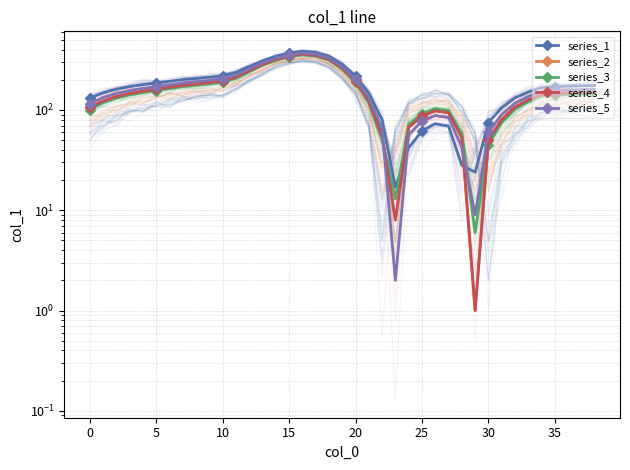

Which series has the largest total across all categories?

series_1